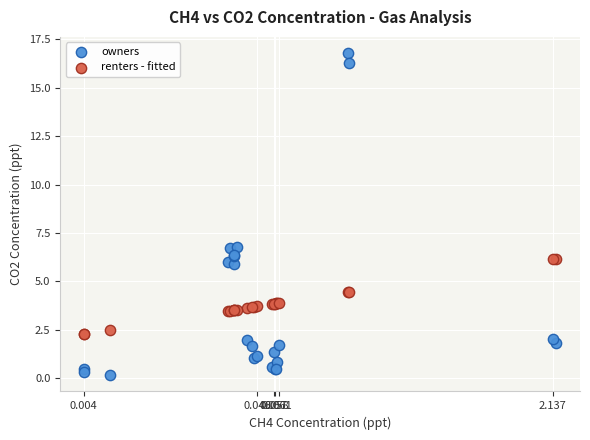

Which series has the widest spread of Y values?

owners